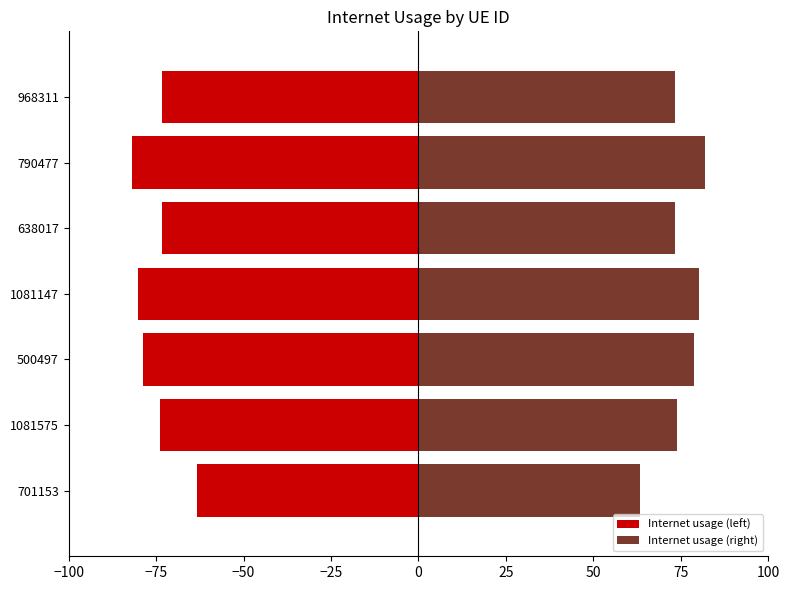

Reading left to right, extract all data points from this chart.

Internet usage (left): -63.4	-73.8	-78.8	-80.0	-73.2	-81.9	-73.2
Internet usage (right): 63.4	73.8	78.8	80.0	73.2	81.9	73.2